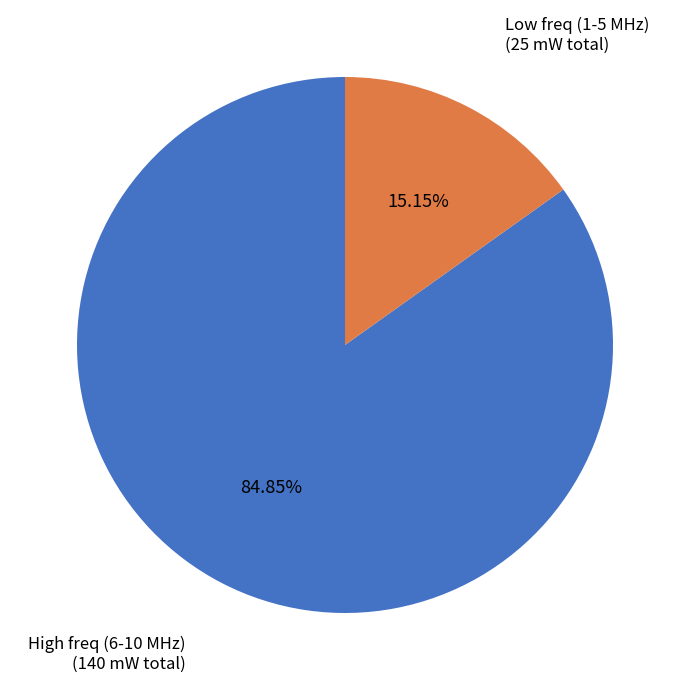

Rank the categories by value from highest to lowest.

High freq (6-10 MHz) (140 mW total), Low freq (1-5 MHz) (25 mW total)